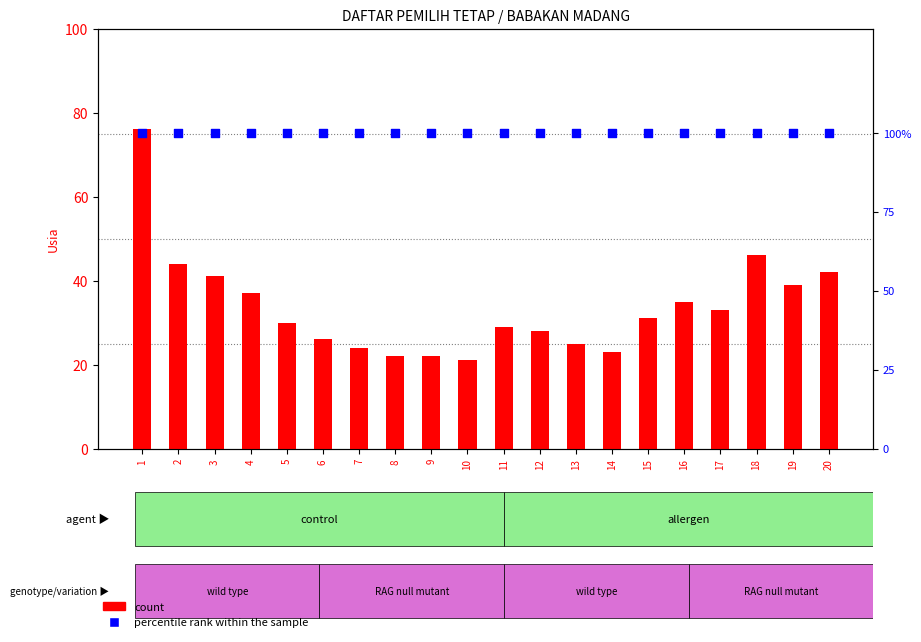

What are all the series names shown in the legend?

count, percentile rank within the sample